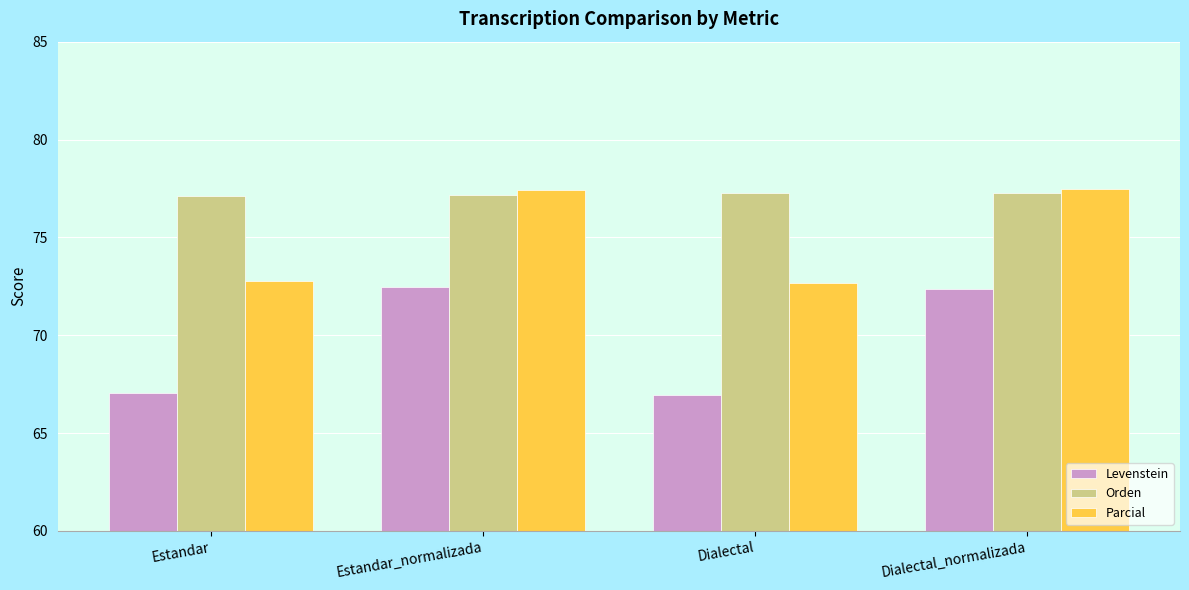

Rank the series by their average value, from highest to lowest.

Orden, Parcial, Levenstein